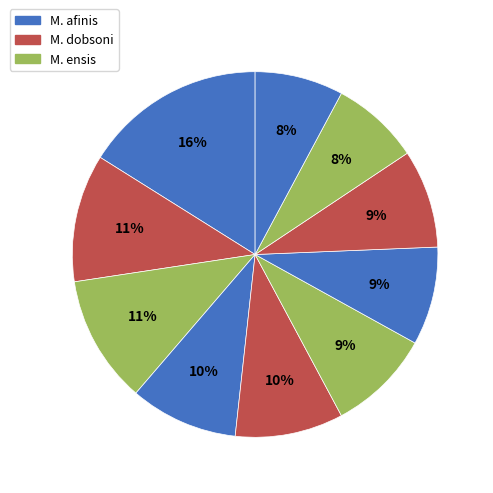

Count the number of slices in the pie.

10